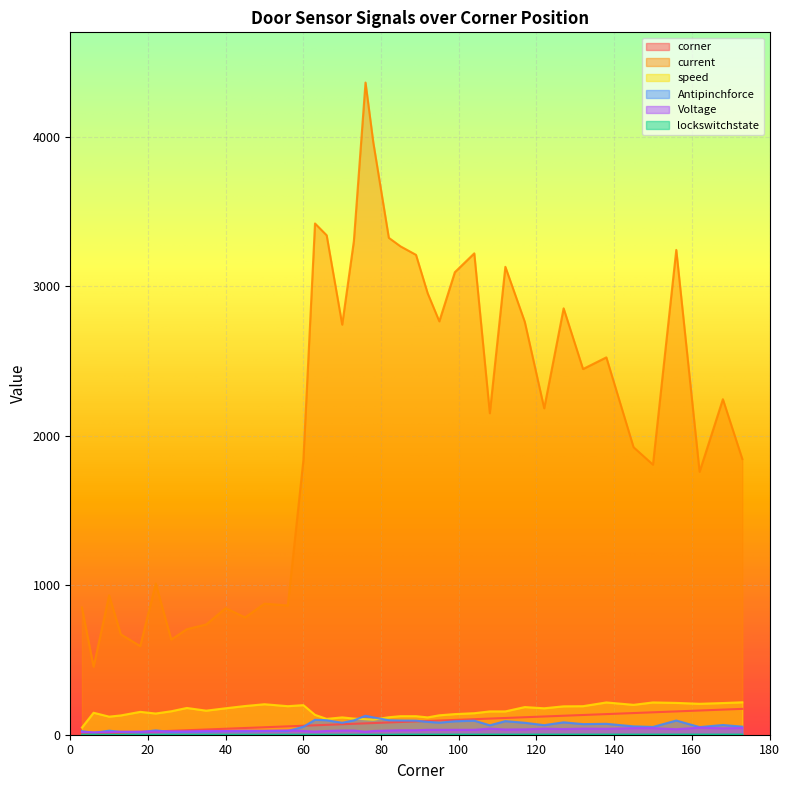

The value of Voltage at 35 is 25. True or false?

True